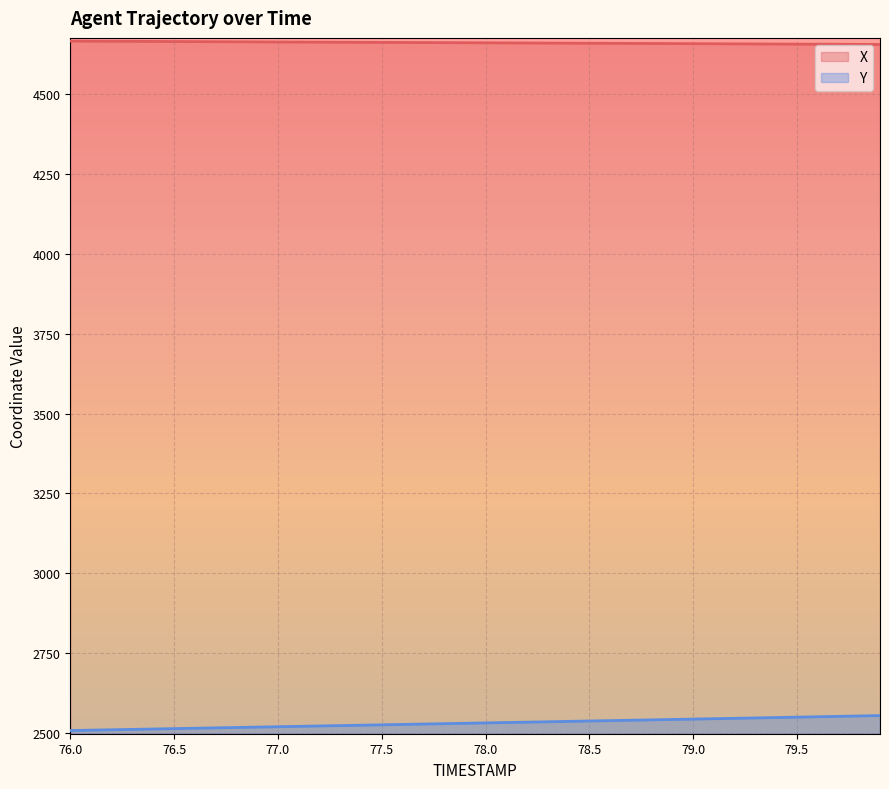

What is the spread (max minus min) of values at 77.2?

2141.7